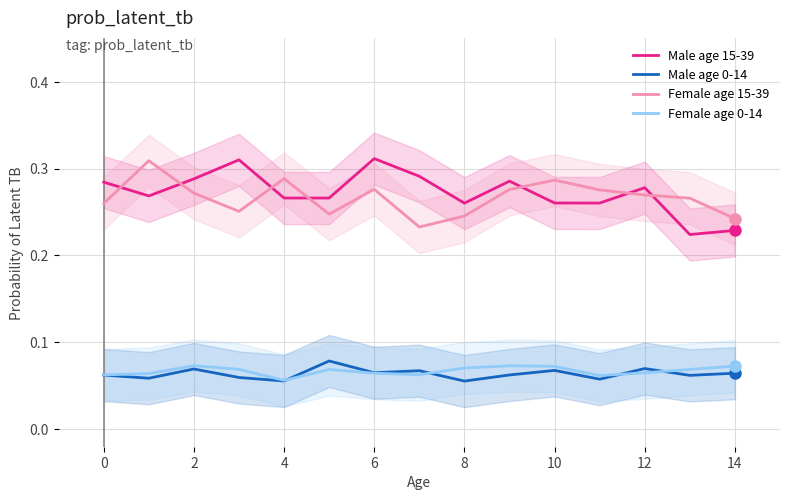

The value of Female age 0-14 at 8 is 0.0. True or false?

False